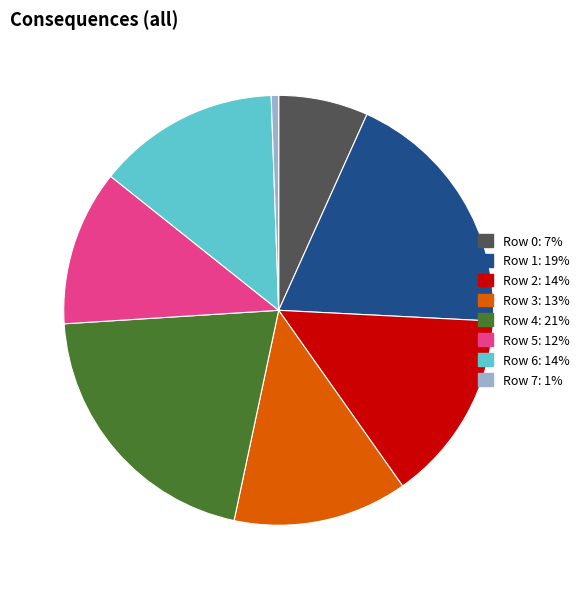

What is the ratio of the value at Row 2: 14% to the value at Row 7: 1%?

25.9